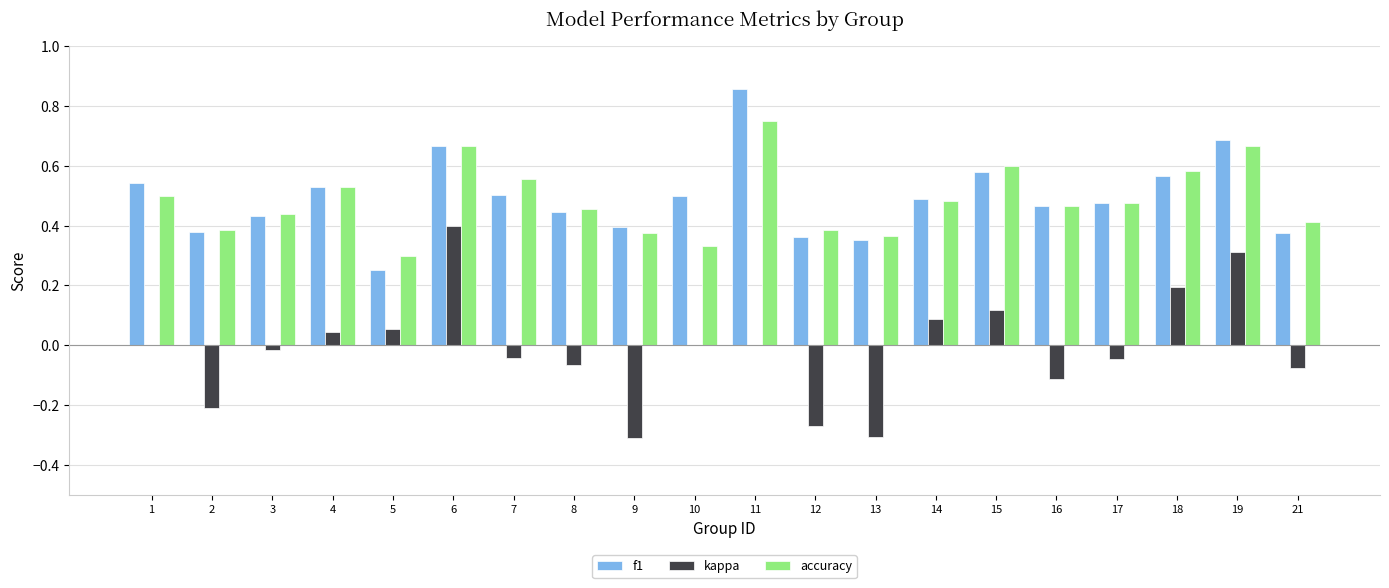

Is it true that accuracy equals 0.2 at 5?

False